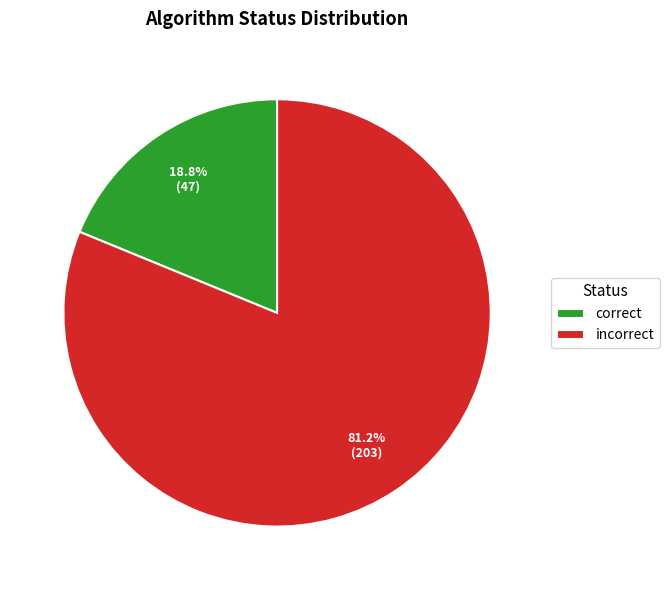

Do incorrect and correct together represent more than half of the pie?

Yes